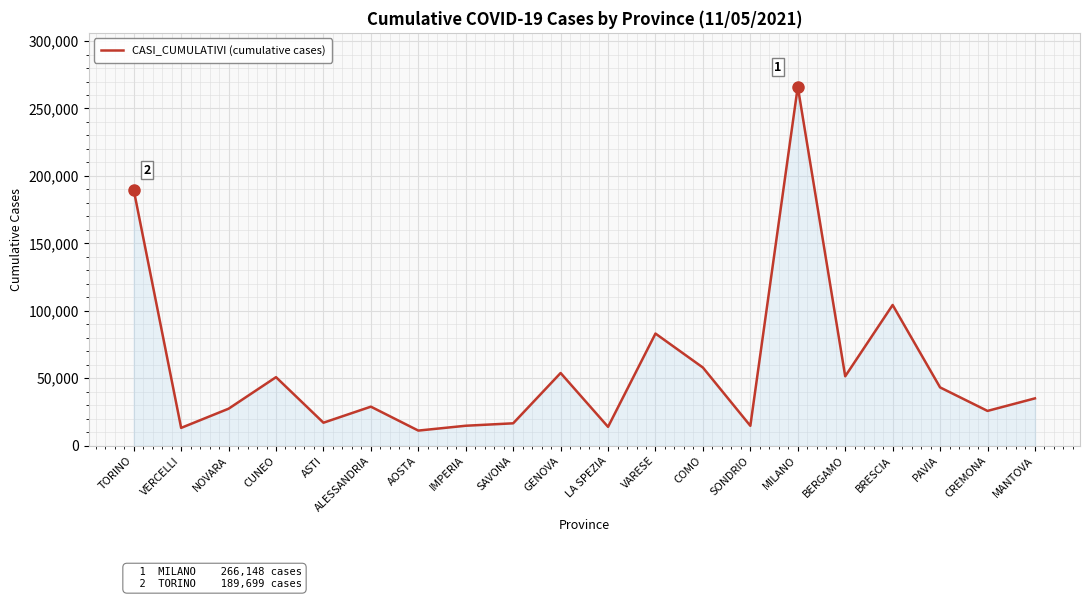

The chart shows a value of 27454 at NOVARA. True or false?

True